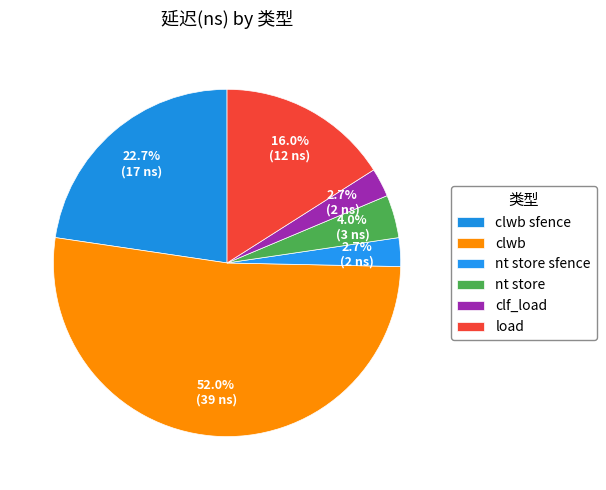

How many slices are in this pie chart?

6